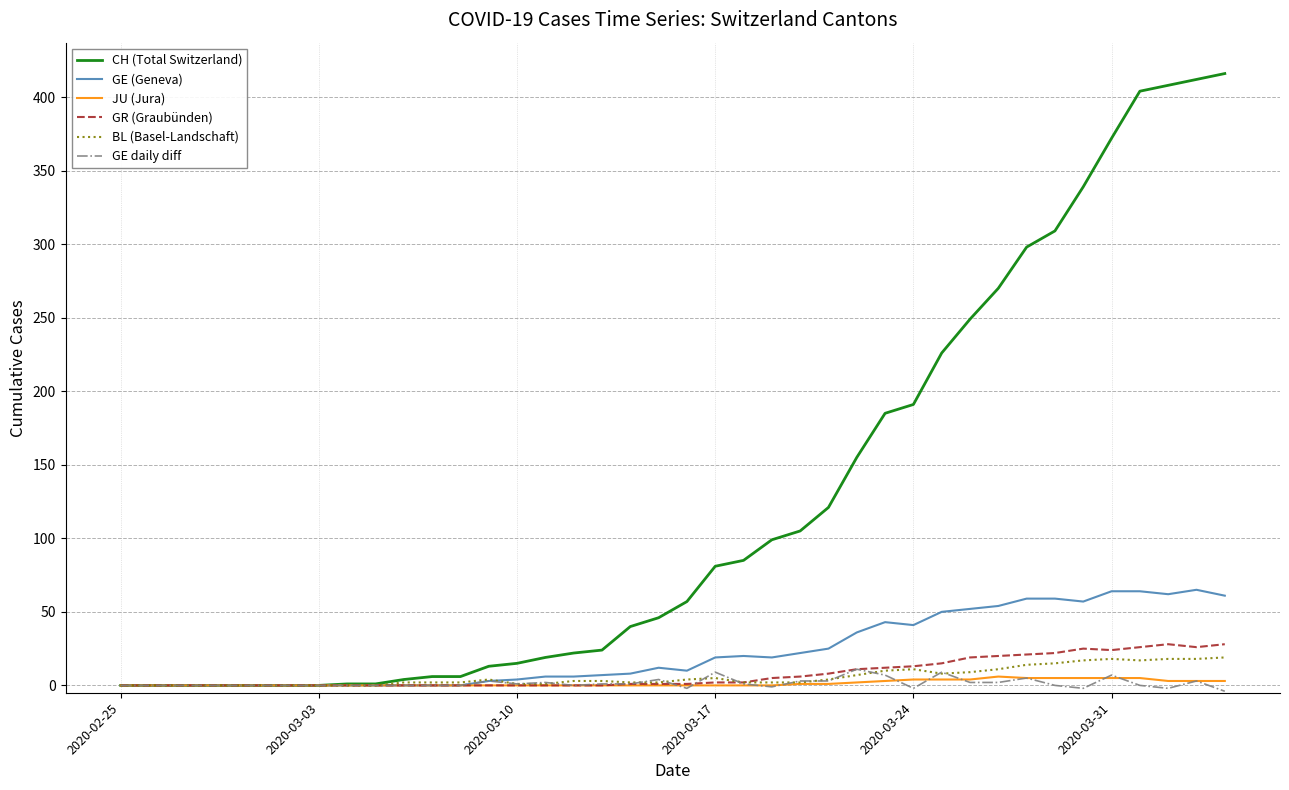

What is the lowest value of the GE daily diff series?

-4